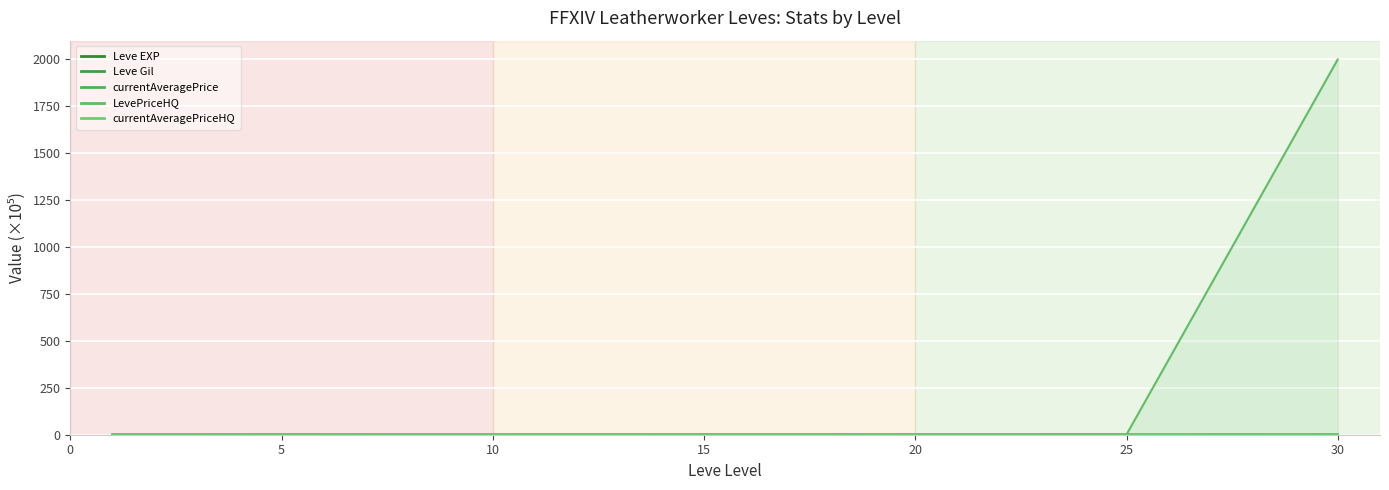

The currentAveragePriceHQ series shows 0.0 at 20. True or false?

True